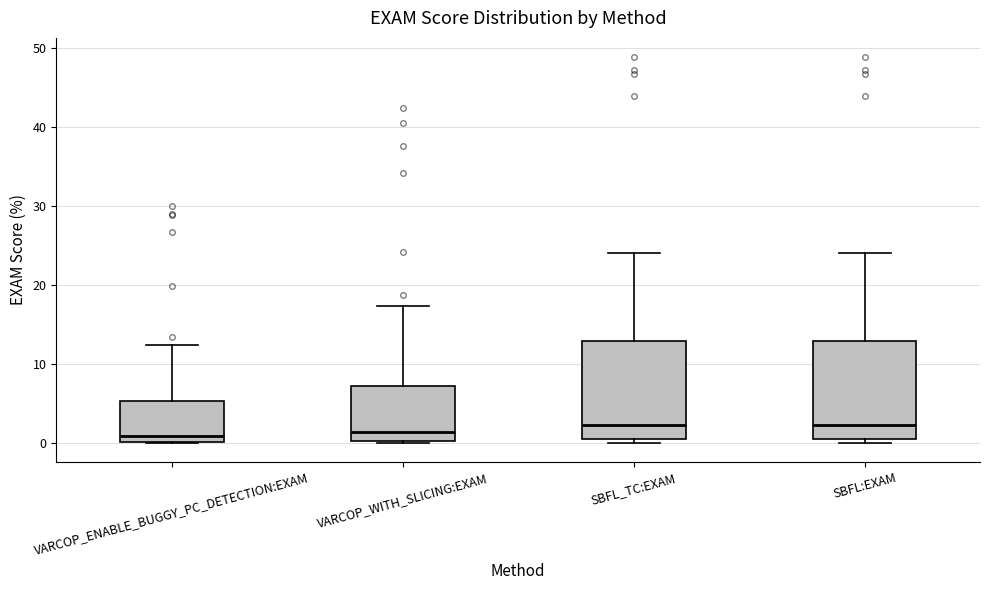

Reading left to right, transcribe this box plot: for each box, give where its median line is, the range the box spans, and where its two whiskers end, as read against the y-axis. The values are not printed on the chart, so give them approximately, as read against the axis.

VARCOP_ENABLE_BUGGY_PC_DETECTION:EXAM: median 1, box 0 to 5, whiskers 0 to 12
VARCOP_WITH_SLICING:EXAM: median 1, box 0 to 7, whiskers 0 to 17
SBFL_TC:EXAM: median 2, box 1 to 13, whiskers 0 to 24
SBFL:EXAM: median 2, box 1 to 13, whiskers 0 to 24